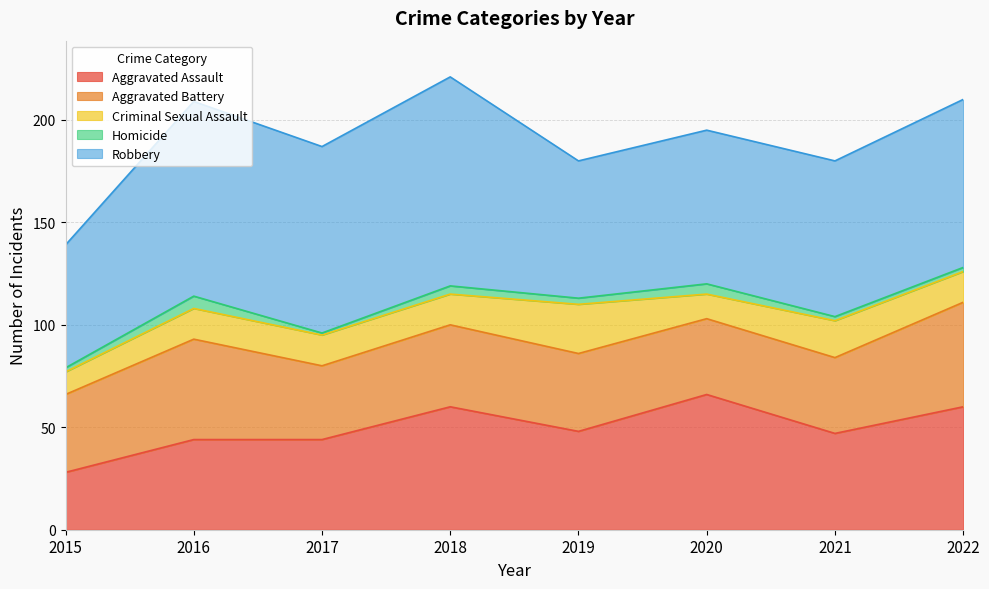

Rank the series at 2021 from highest to lowest value.

Robbery, Aggravated Assault, Aggravated Battery, Criminal Sexual Assault, Homicide